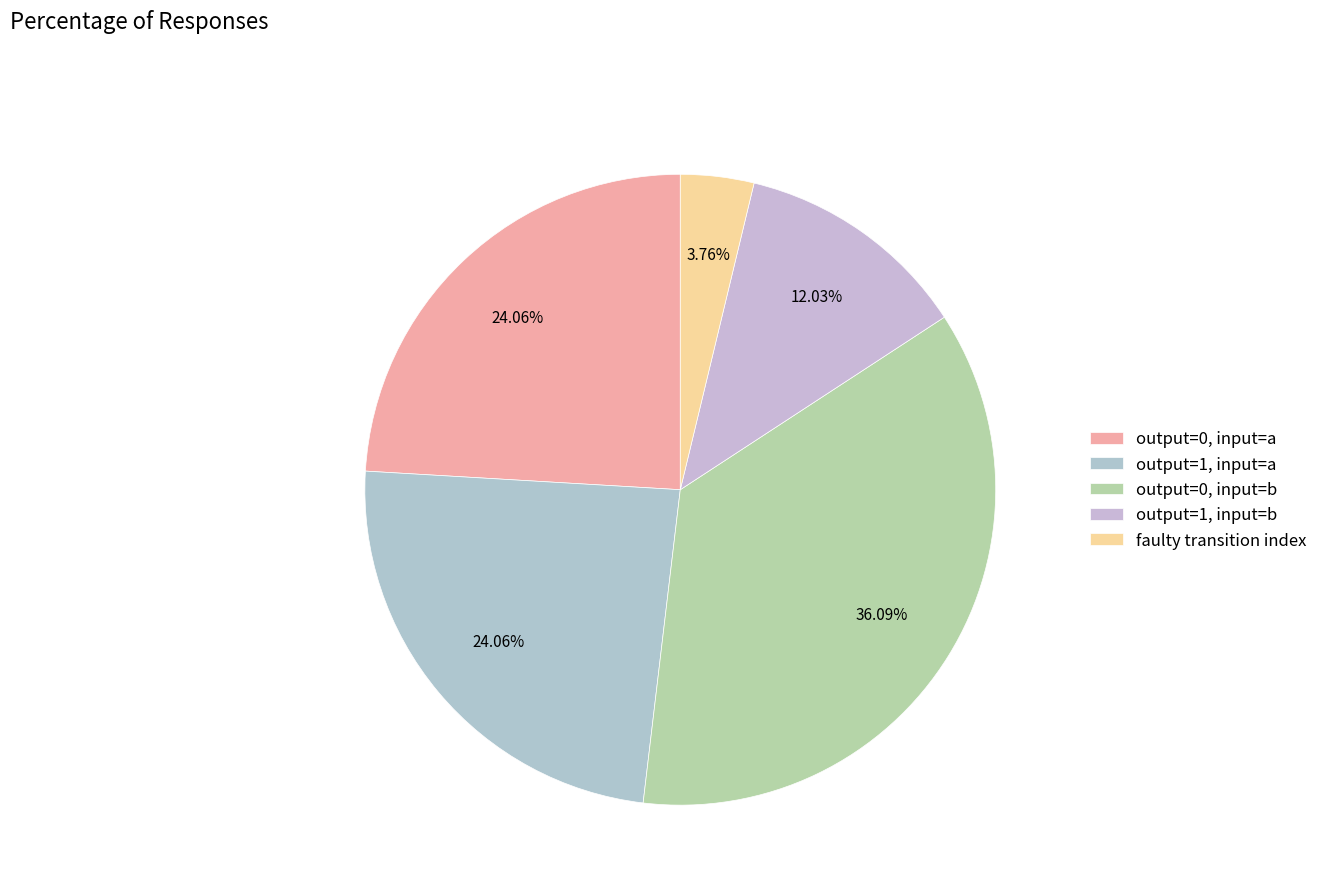

Rank the categories by value from highest to lowest.

output_symbol=0, input=b, output_symbol=0, input=a, output_symbol=1, input=a, output_symbol=1, input=b, faulty_transition